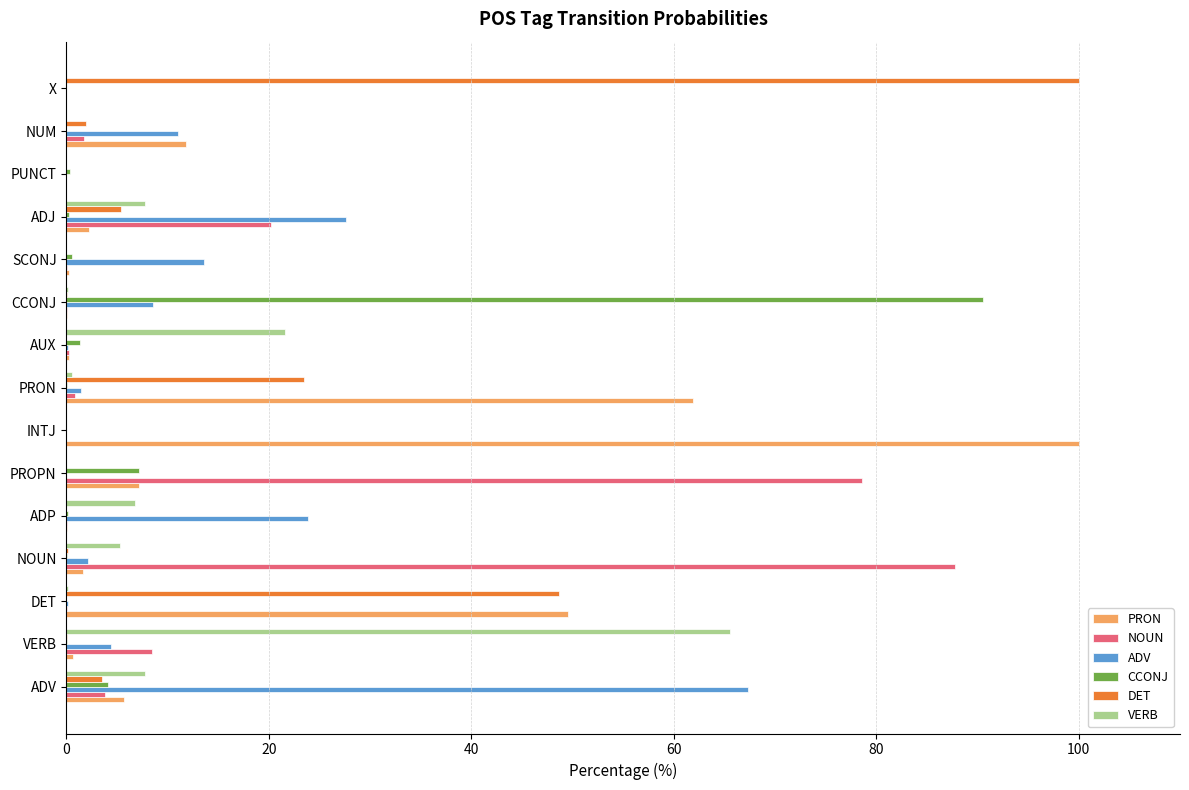

What is the total value across all series at PROPN?

92.9